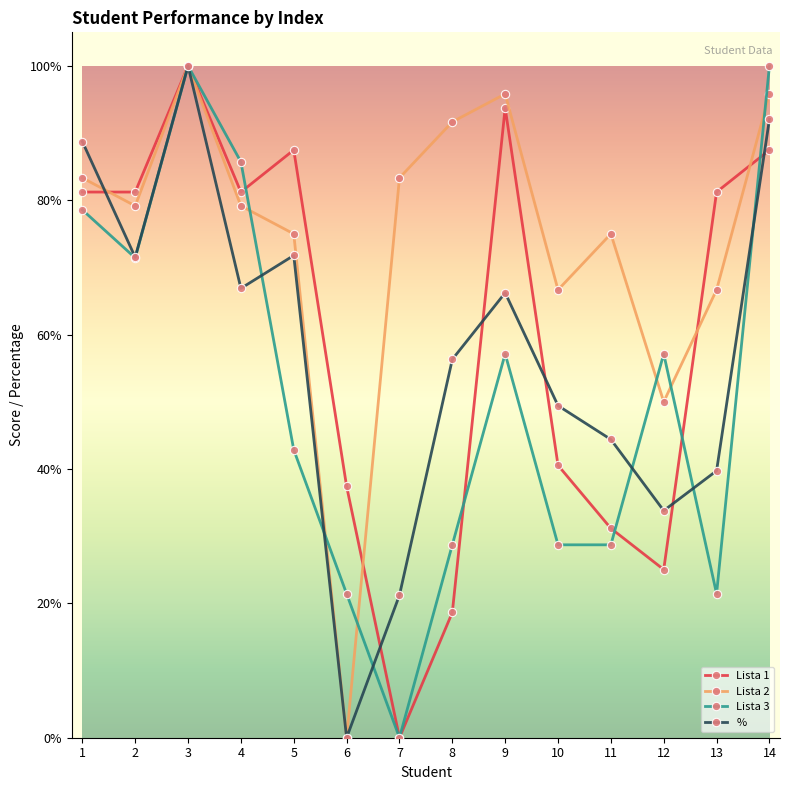

What are all the series names shown in the legend?

Lista 1, Lista 2, Lista 3, %